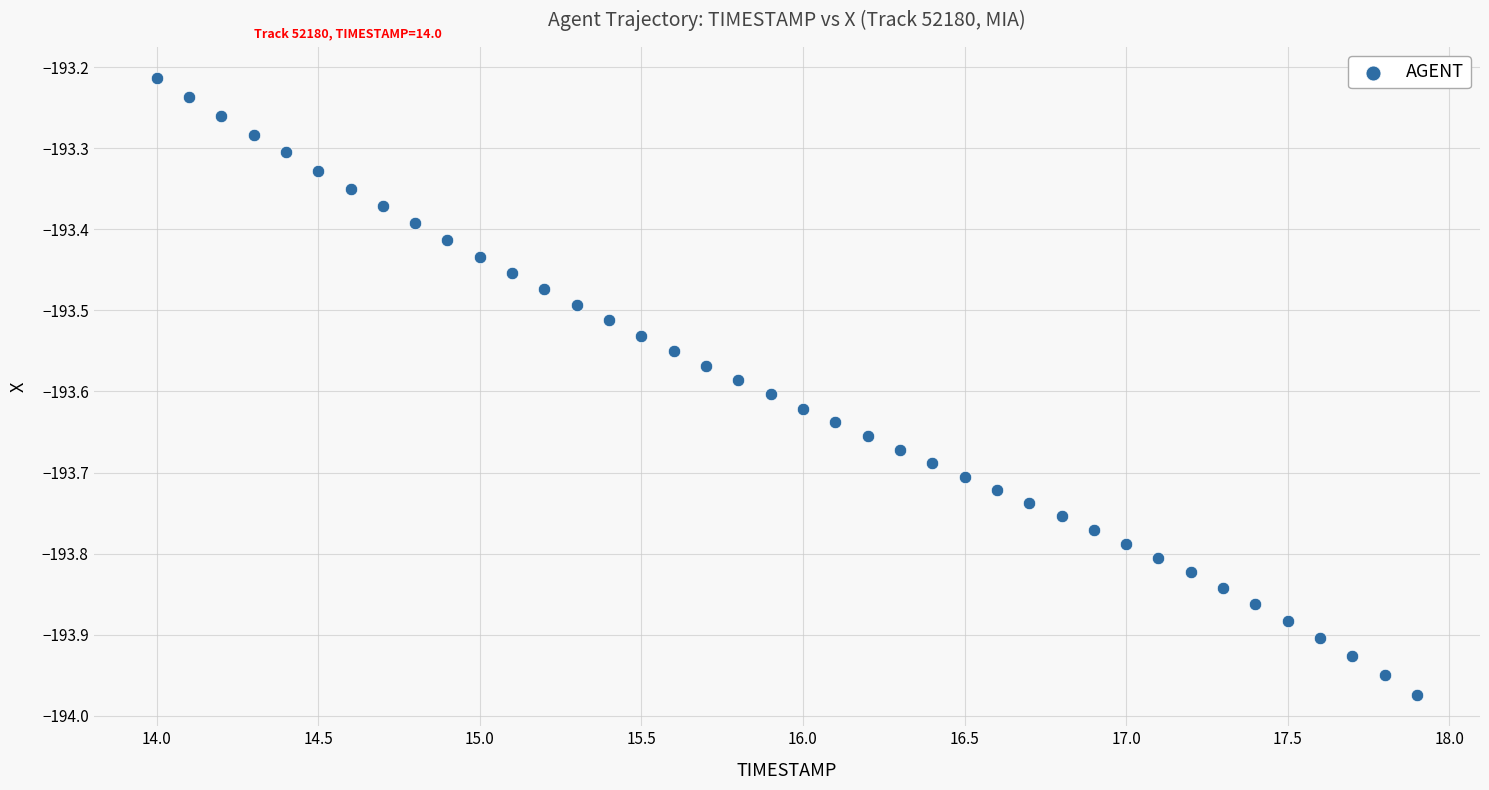

What is the range of Y values (max minus min)?

0.8